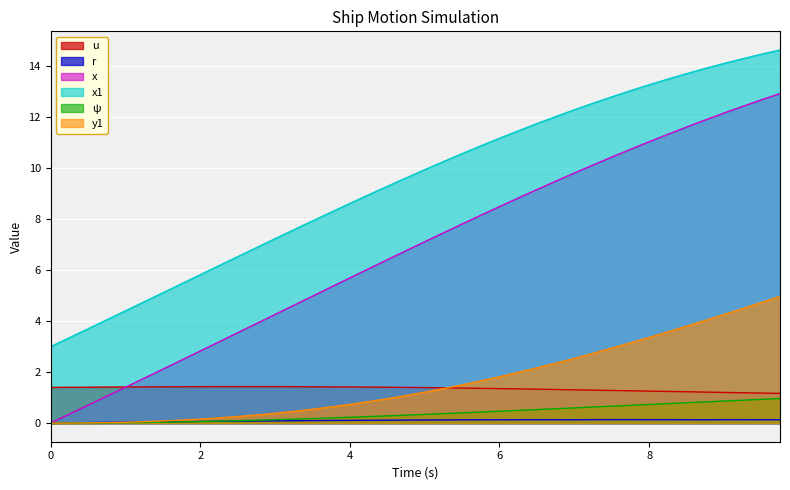

At 8.25, list the series in order from smallest to largest.

r, ψ, u, y1, x, x1